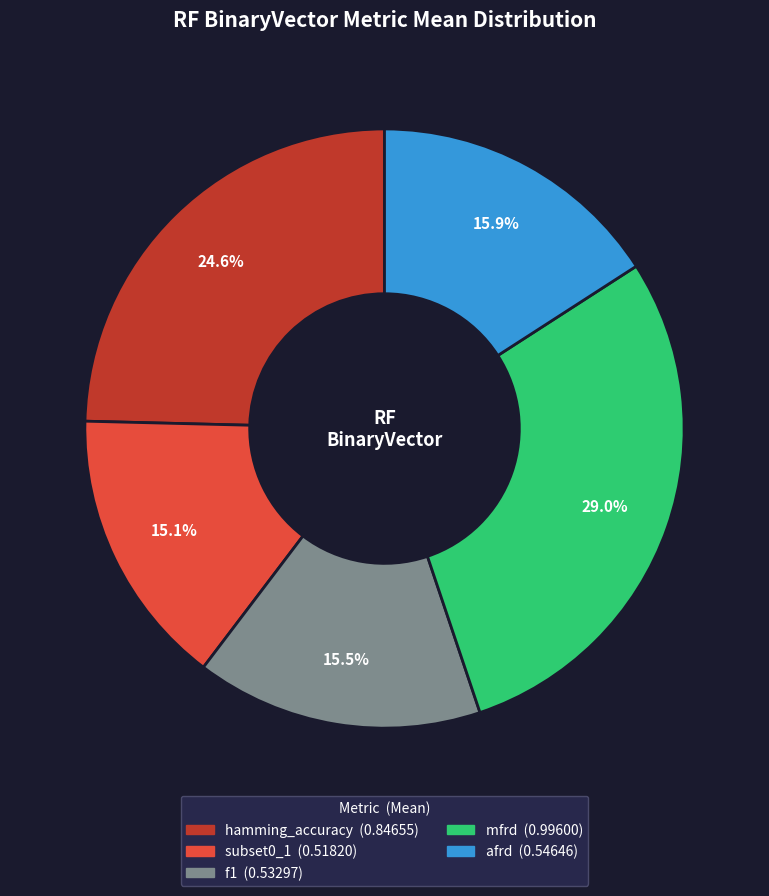

To the nearest percent, what is the difference between the mfrd and f1 slice percentages?

13%